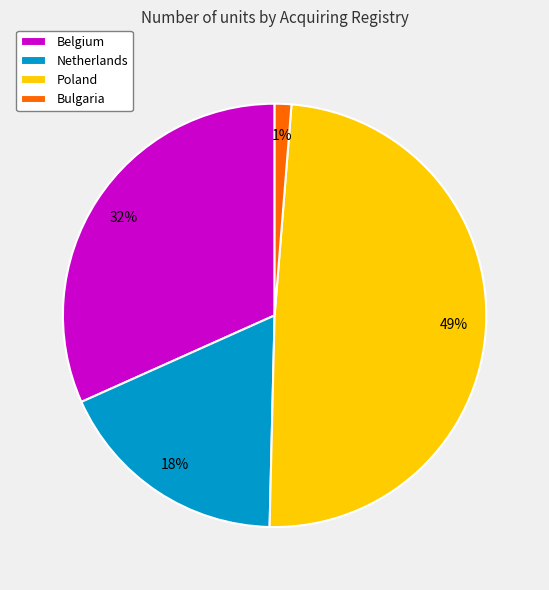

To the nearest percent, what portion does Poland represent?

49%